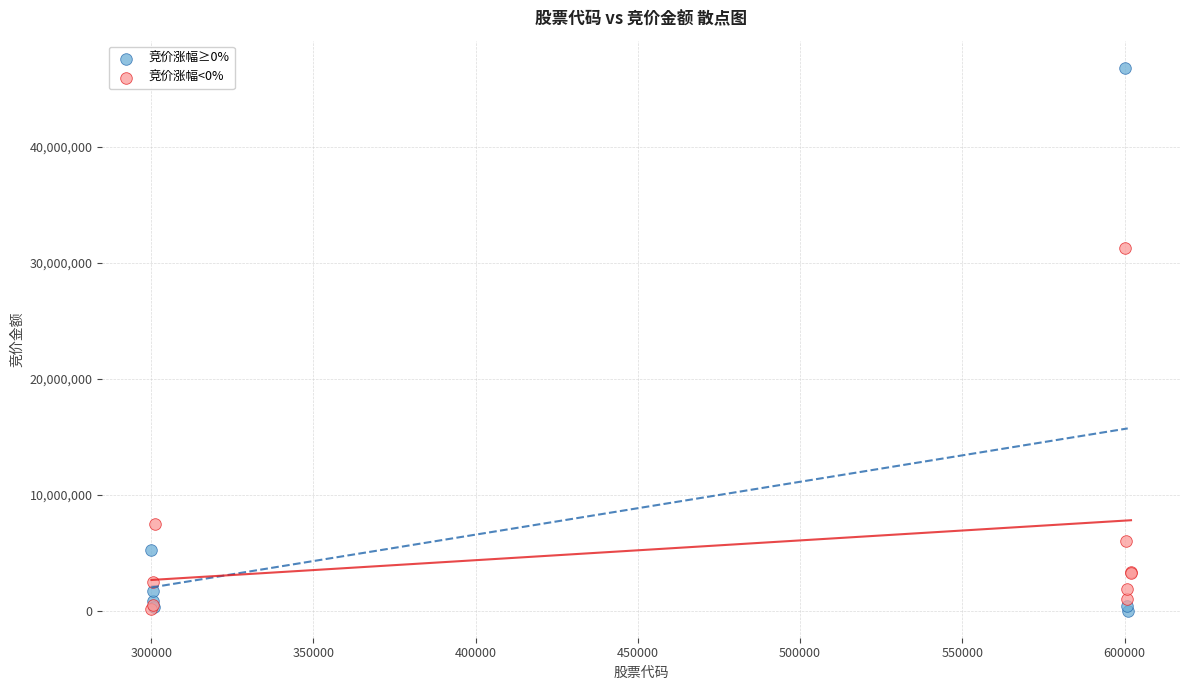

Which series has the largest Y range (max minus min)?

竞价涨幅≥0%